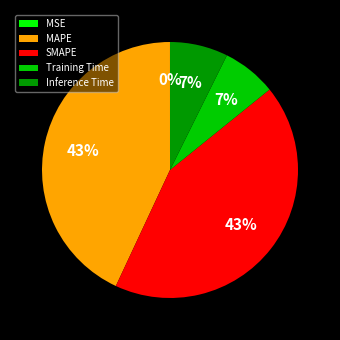

Is it true that Training Time is 18% of the pie?

False